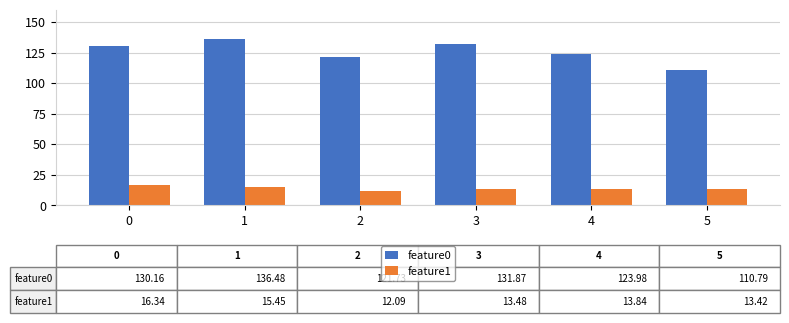

How many groups of bars are there?

6